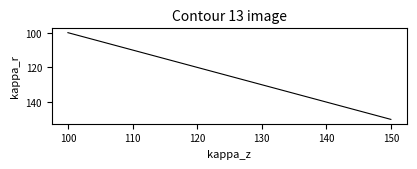

What is the difference between the maximum and minimum values?

50.0